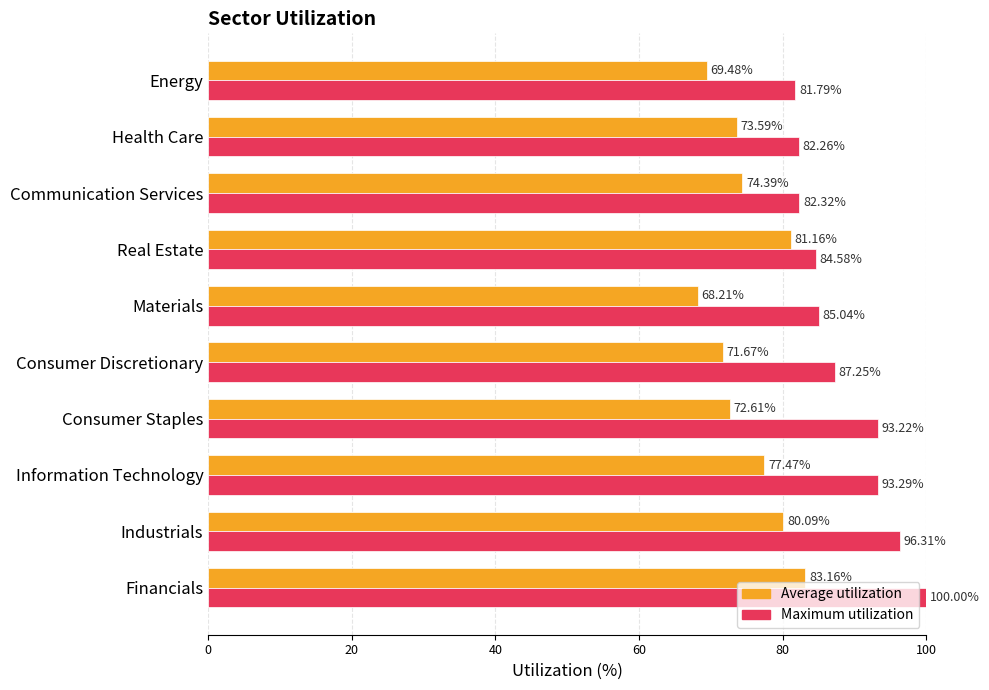

Which series has the largest range (max minus min)?

Maximum utilization